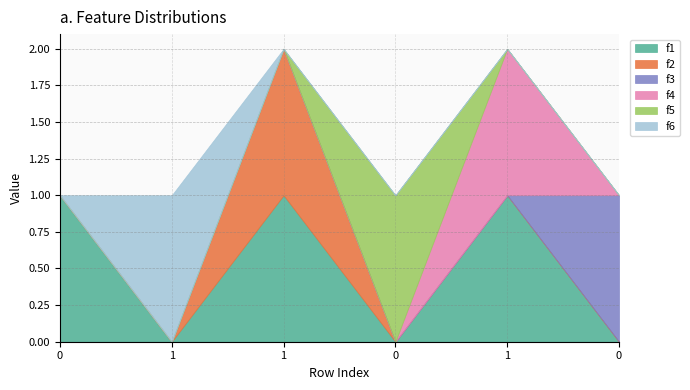

Reading left to right, transcribe all the data shown in this chart.

f1: 1	0	1	0	1	0
f2: 0	0	1	0	0	0
f3: 0	0	0	0	0	1
f4: 0	0	0	0	1	0
f5: 0	0	0	1	0	0
f6: 0	1	0	0	0	0